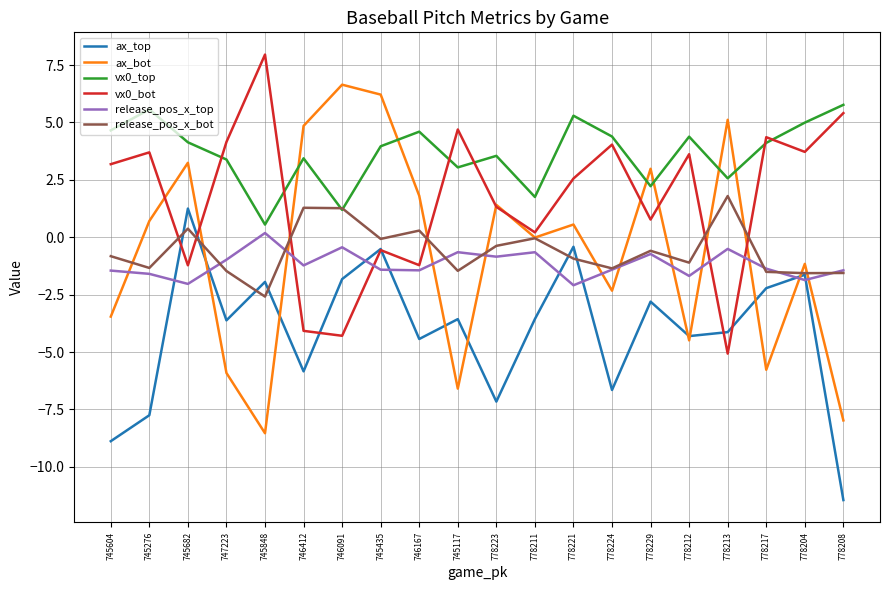

What is the difference between the maximum and minimum values in the release_pos_x_bot series?

4.4